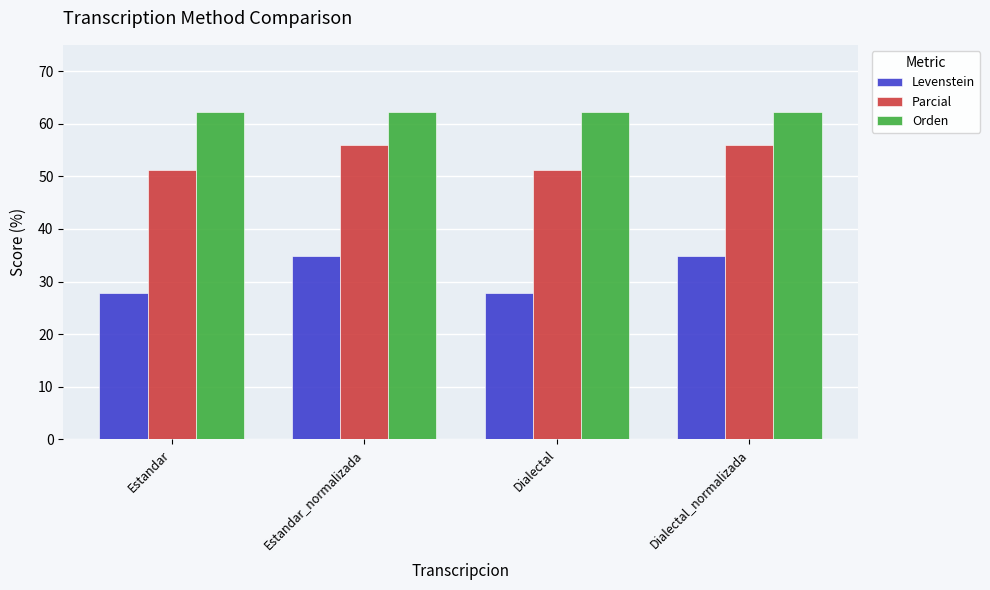

The Parcial series shows 51.3 at Estandar. True or false?

True